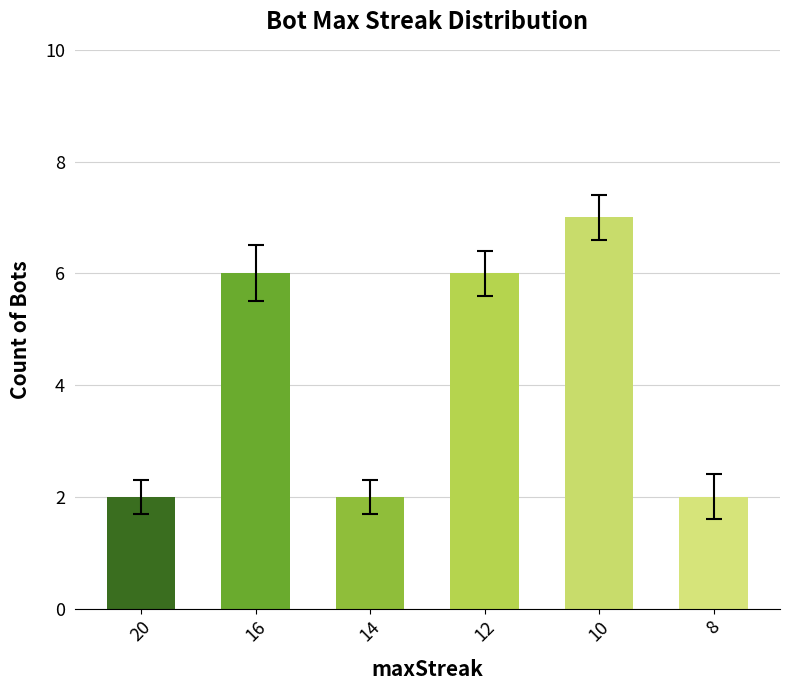

What is the value of the 4th bar from the left?

6